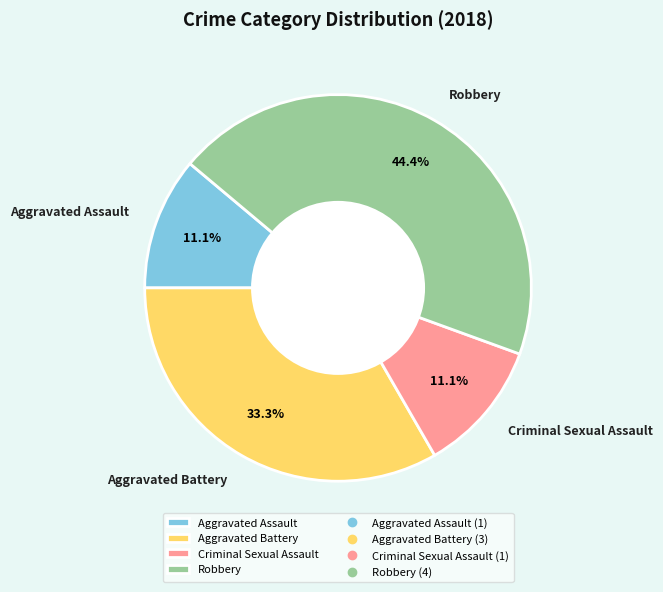

Which slice is the largest?

Robbery